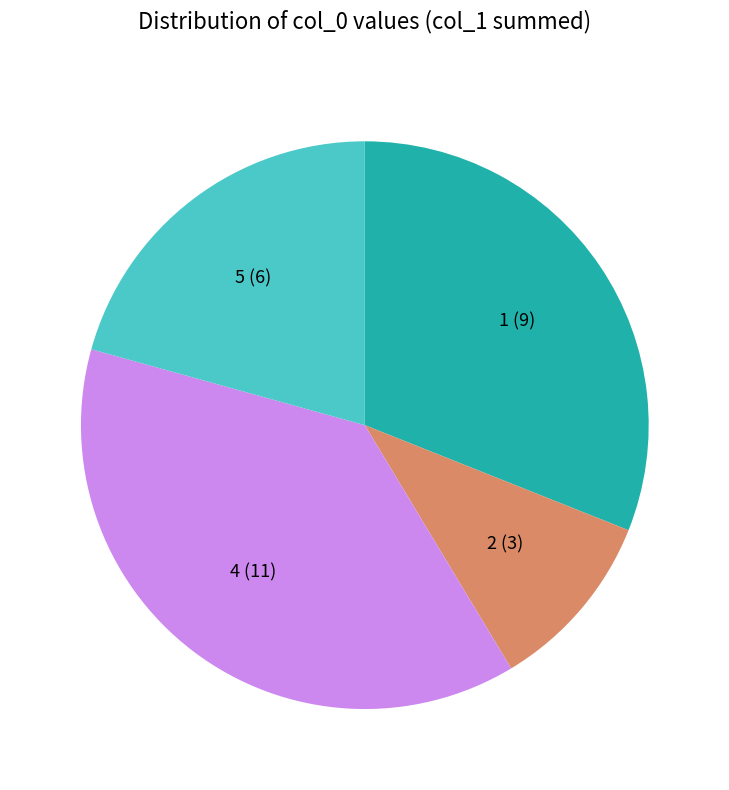

Is there any slice that represents more than half of the pie?

No